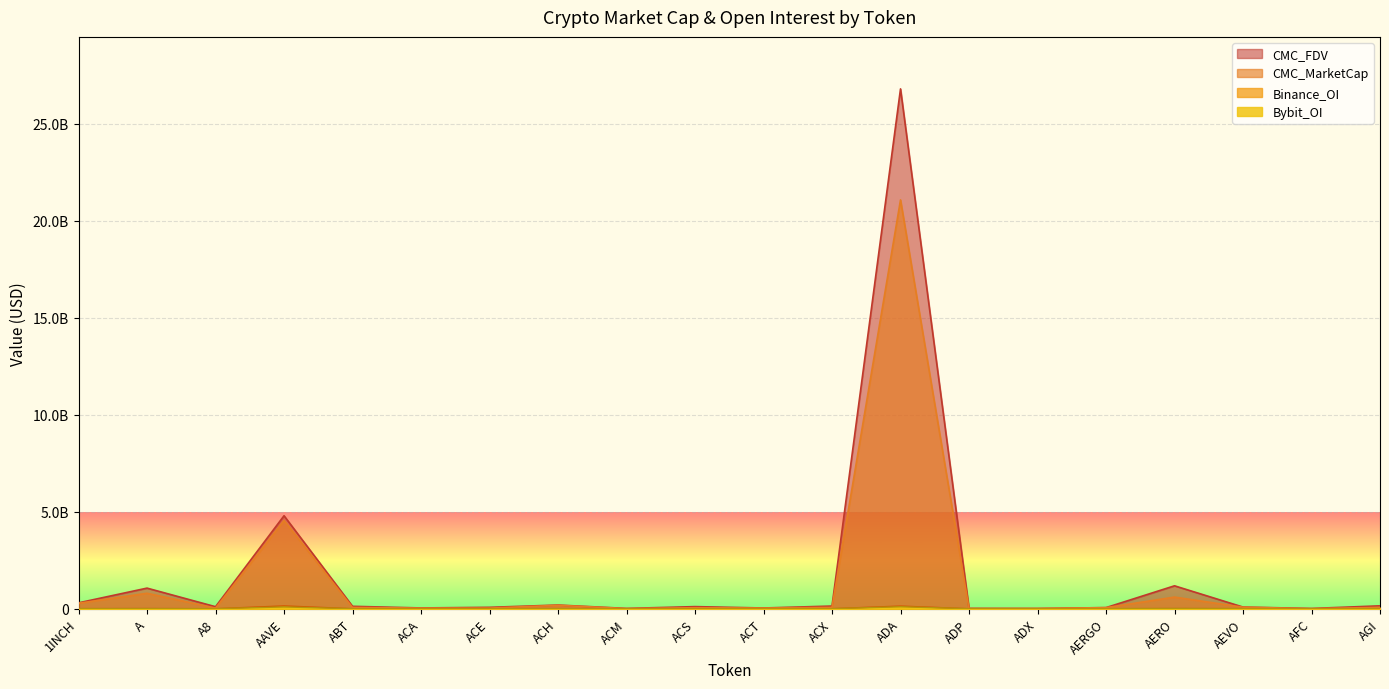

What is the average value of the Binance_OI series?

15956436.7